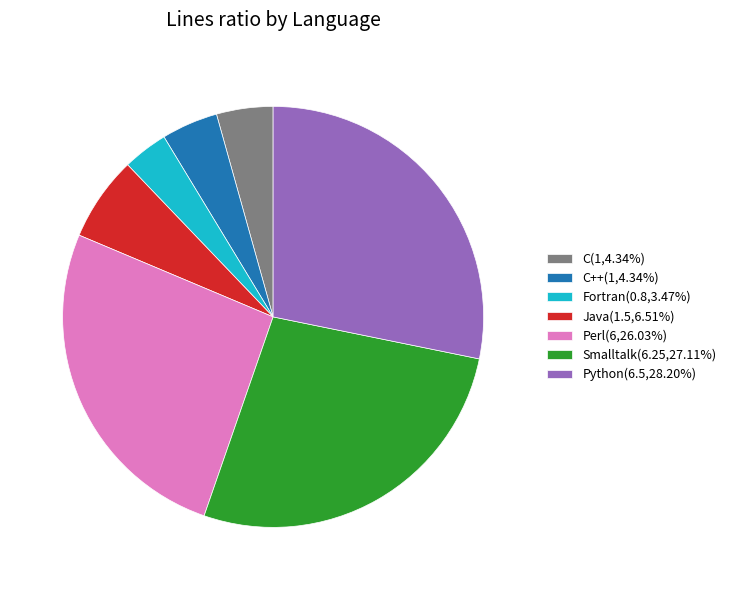

Combined, do C++(1,4.34%) and Smalltalk(6.25,27.11%) account for over 50%?

No